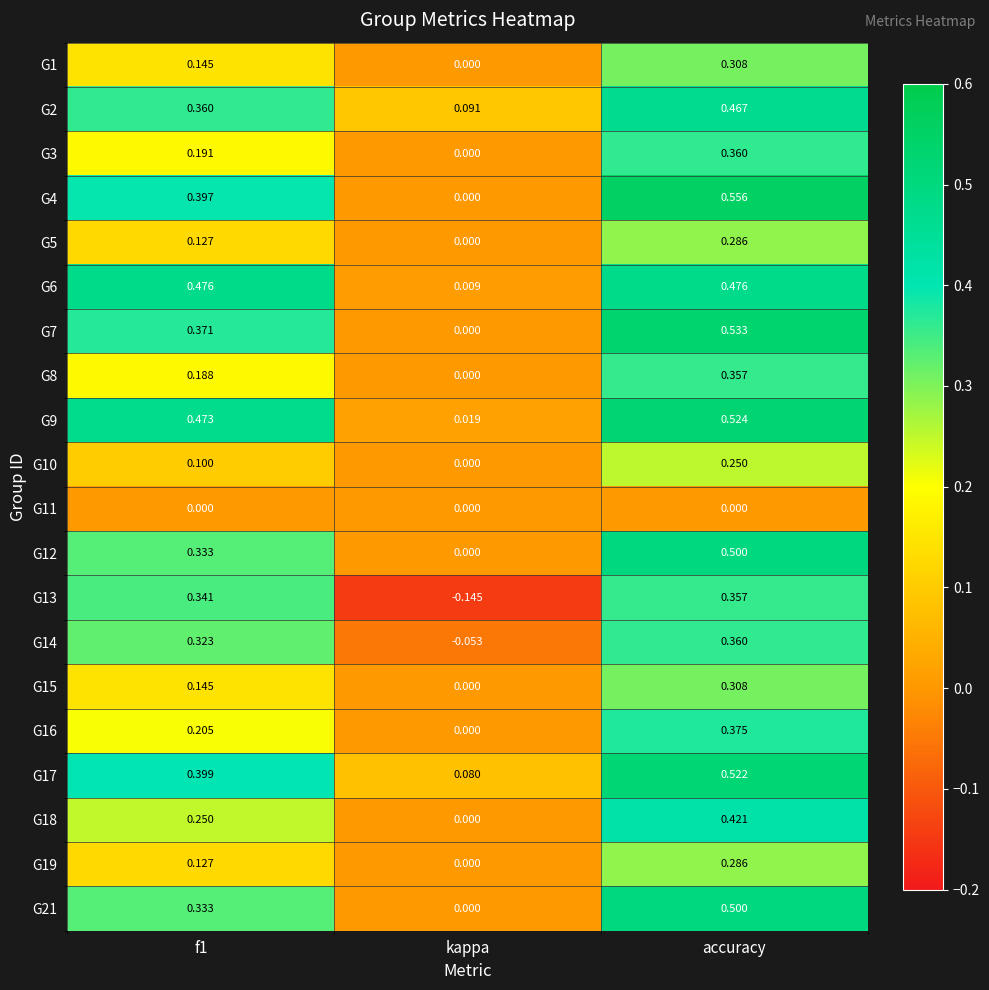

How many positive values does the G18 series have?

2